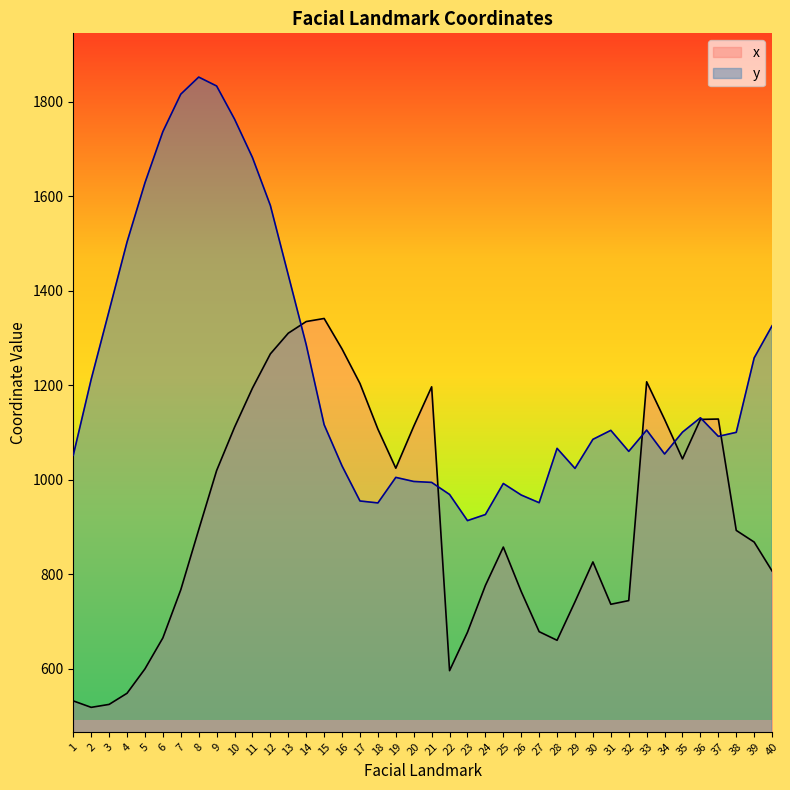

How many interior local peaks does the y series have?

7